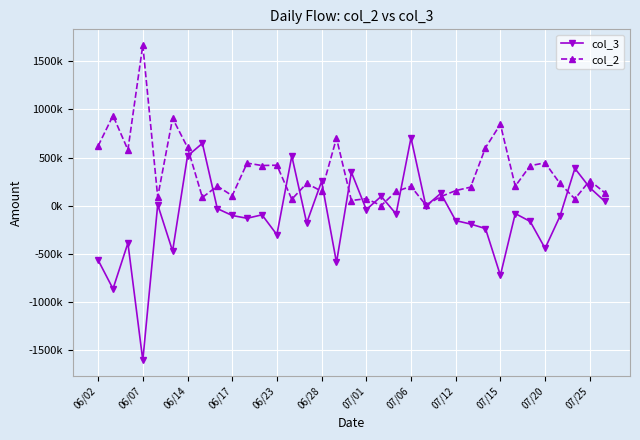

What are all the series names shown in the legend?

col_3, col_2